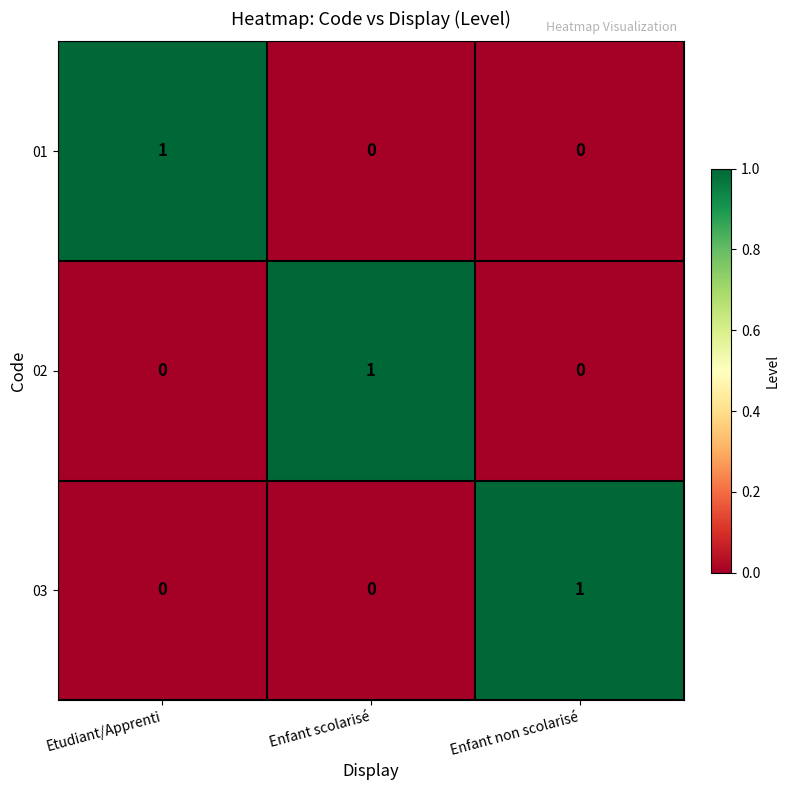

How many distinct data groups are displayed?

3